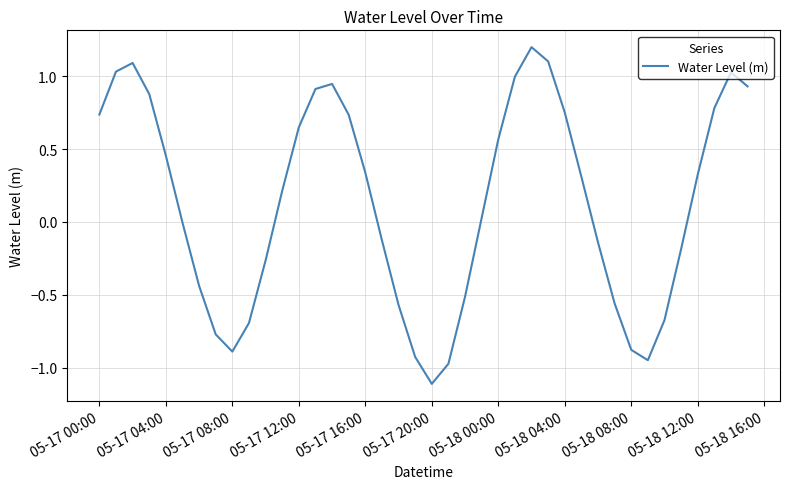

What is the difference between the maximum and minimum values?

2.3